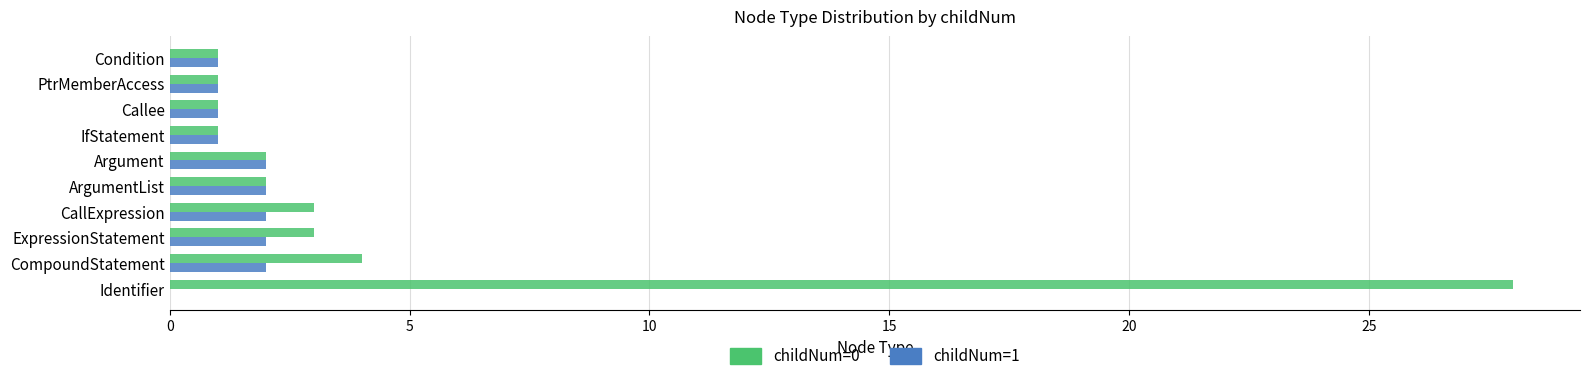

What are all the series names shown in the legend?

childNum=0, childNum=1